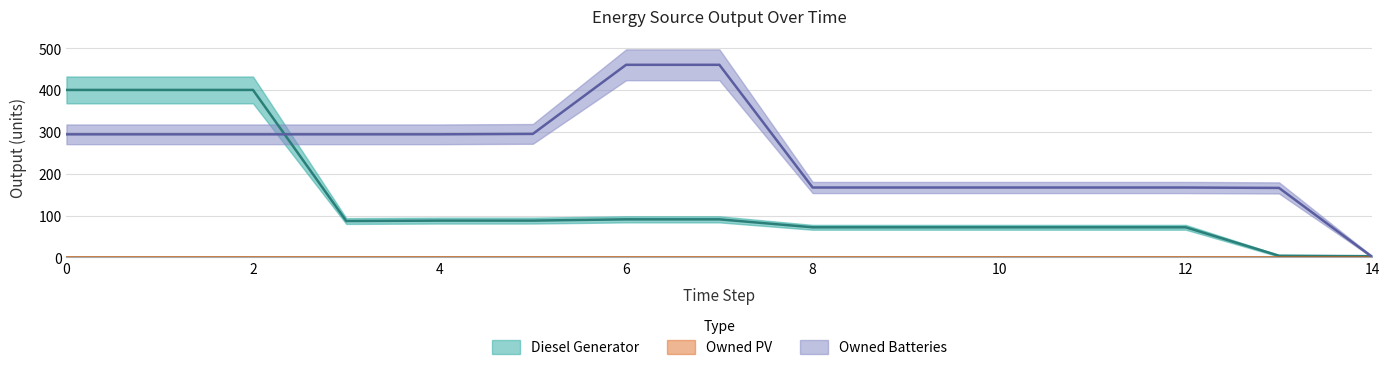

What is the total value across all series at 12?

239